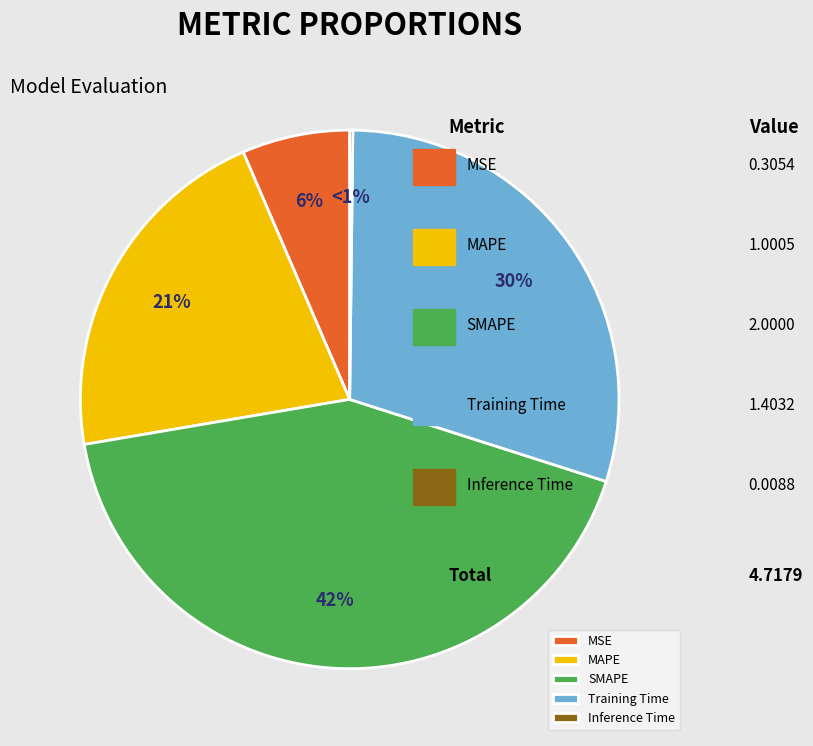

Which has a higher value, MSE or Inference Time?

MSE